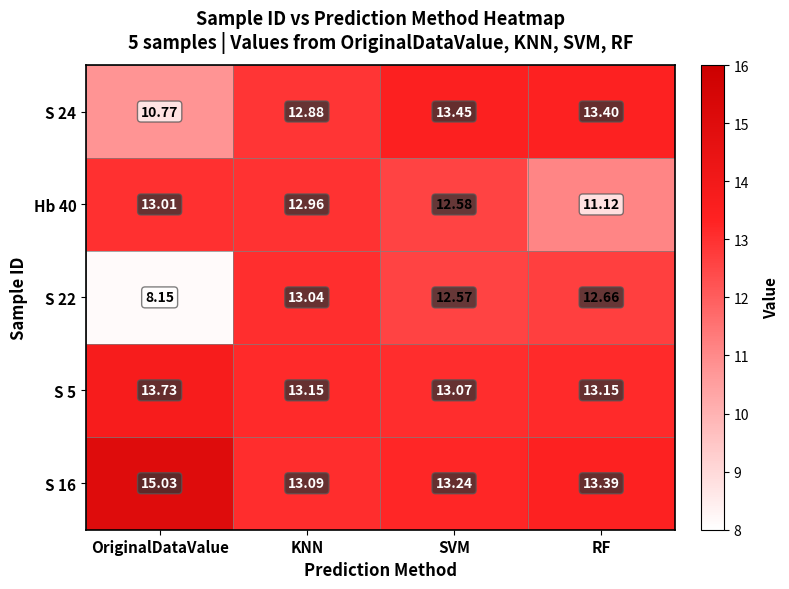

Count the number of data series in this chart.

5